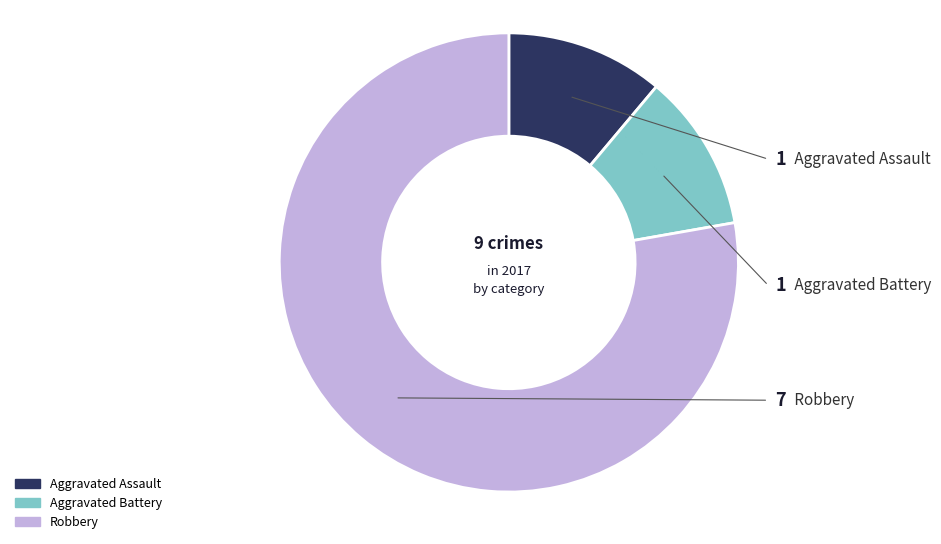

Do Robbery and Aggravated Assault together represent more than half of the pie?

Yes